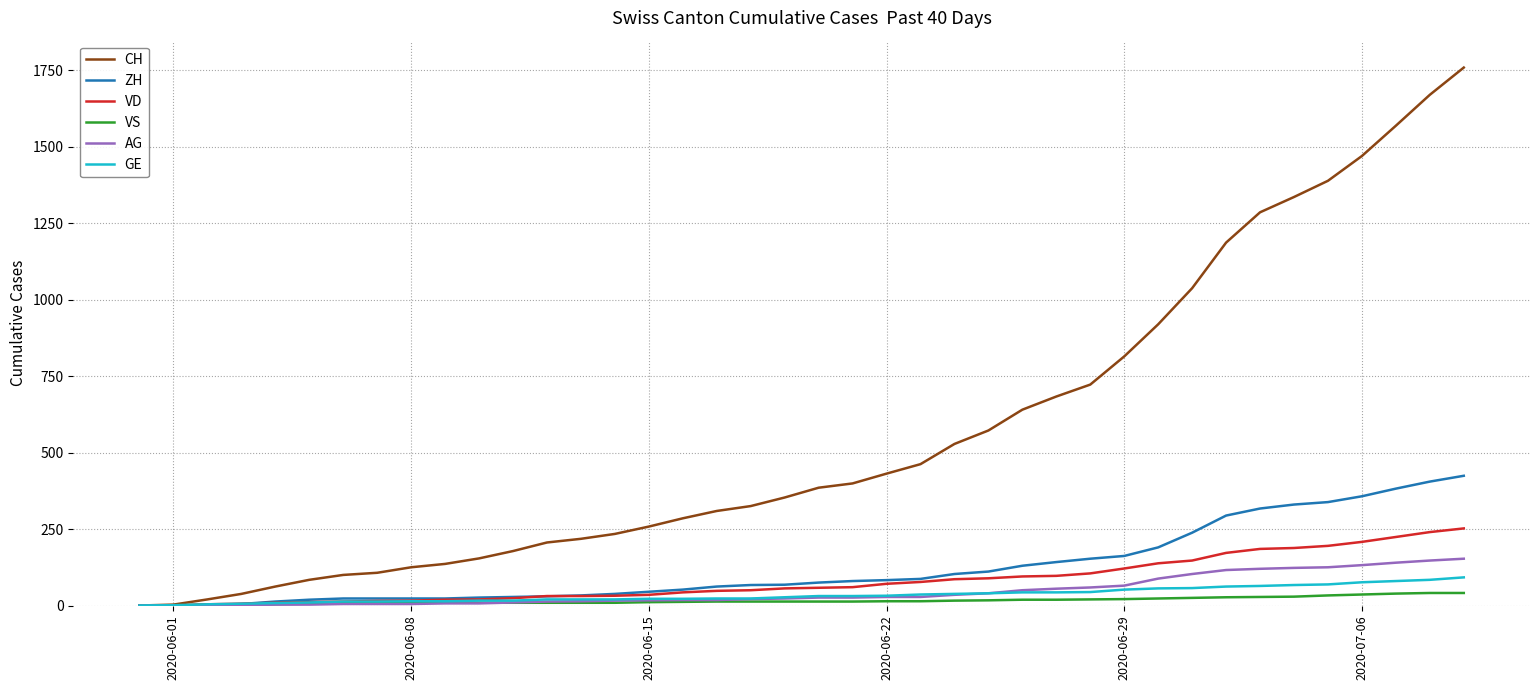

What is the maximum value shown in the chart?

1758